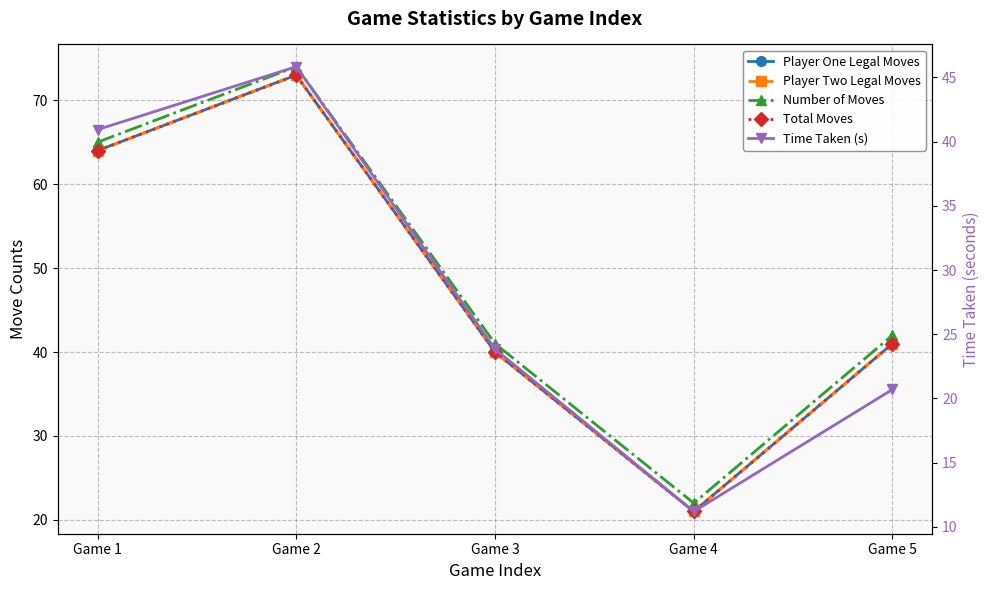

How many lines are shown in the chart?

5